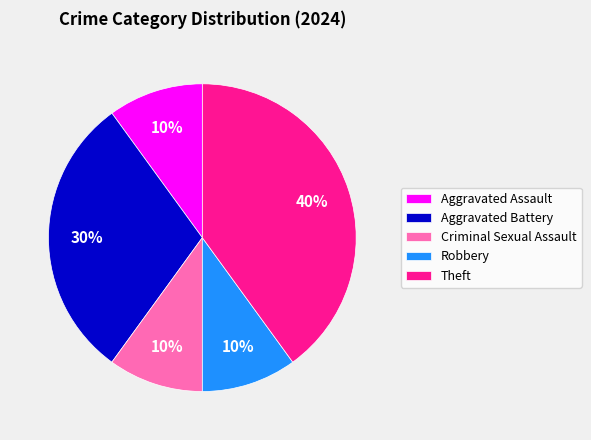

Count the number of slices in the pie.

5